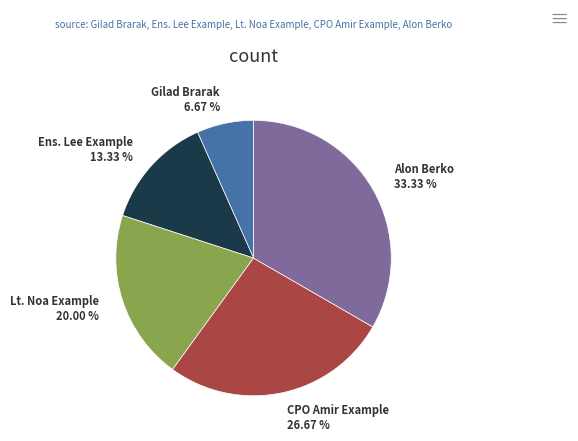

Count the number of slices in the pie.

5